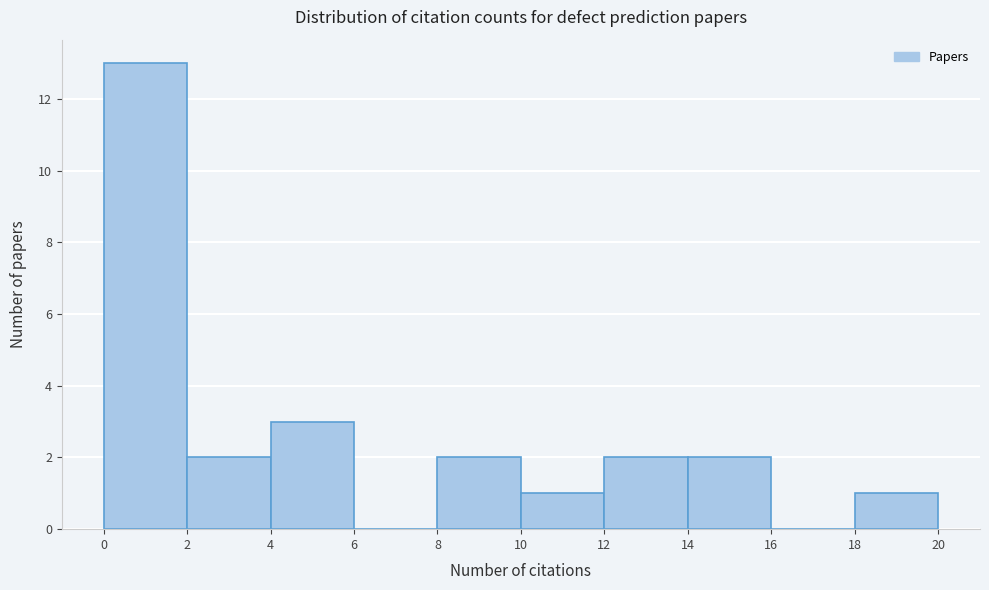

Reading left to right, transcribe this chart: for each bar, give the range it covers on the x-axis and its height. The values are not printed on the chart, so give them approximately, as read against the axis.

0 to 2: 13
2 to 4: 2
4 to 6: 3
6 to 8: 0
8 to 10: 2
10 to 12: 1
12 to 14: 2
14 to 16: 2
16 to 18: 0
18 to 20: 1